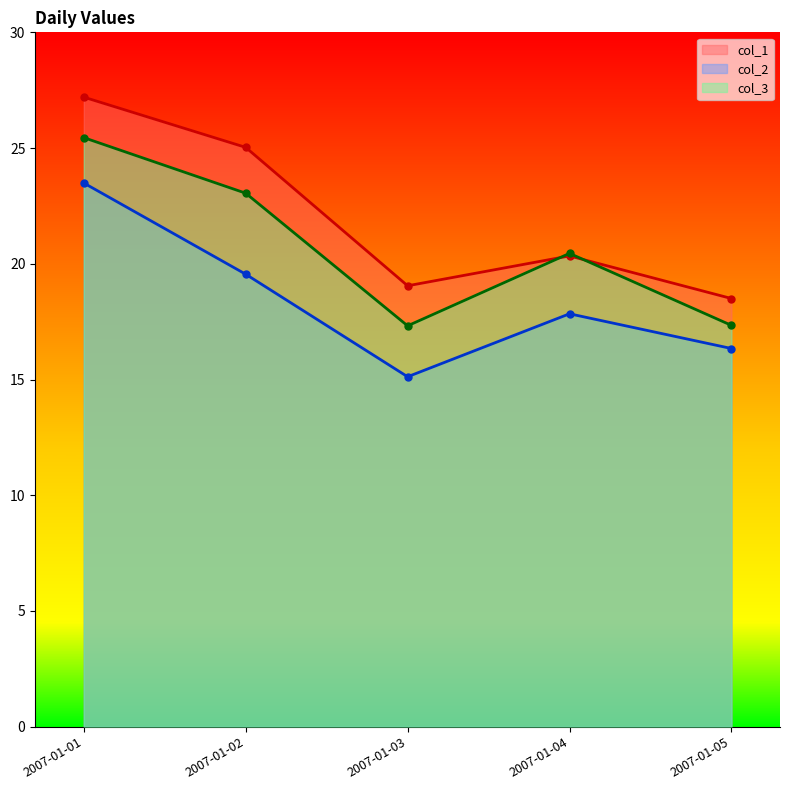

Which category has the lowest value across all series?

2007-01-03